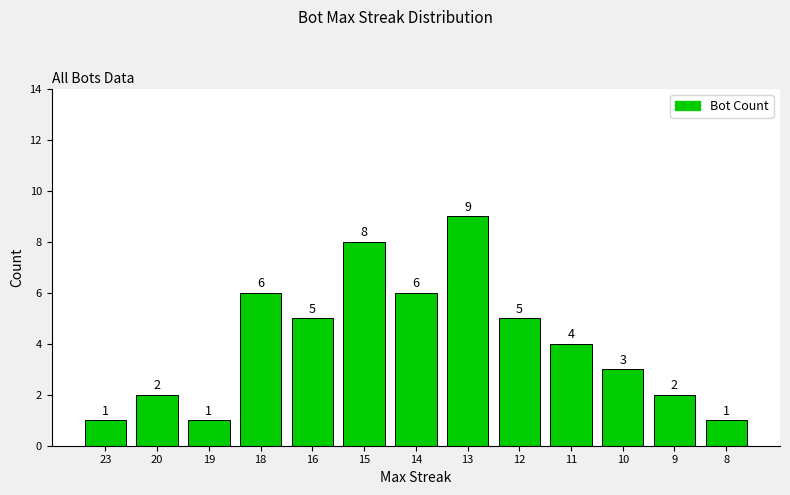

The value at 9 is 3. True or false?

False